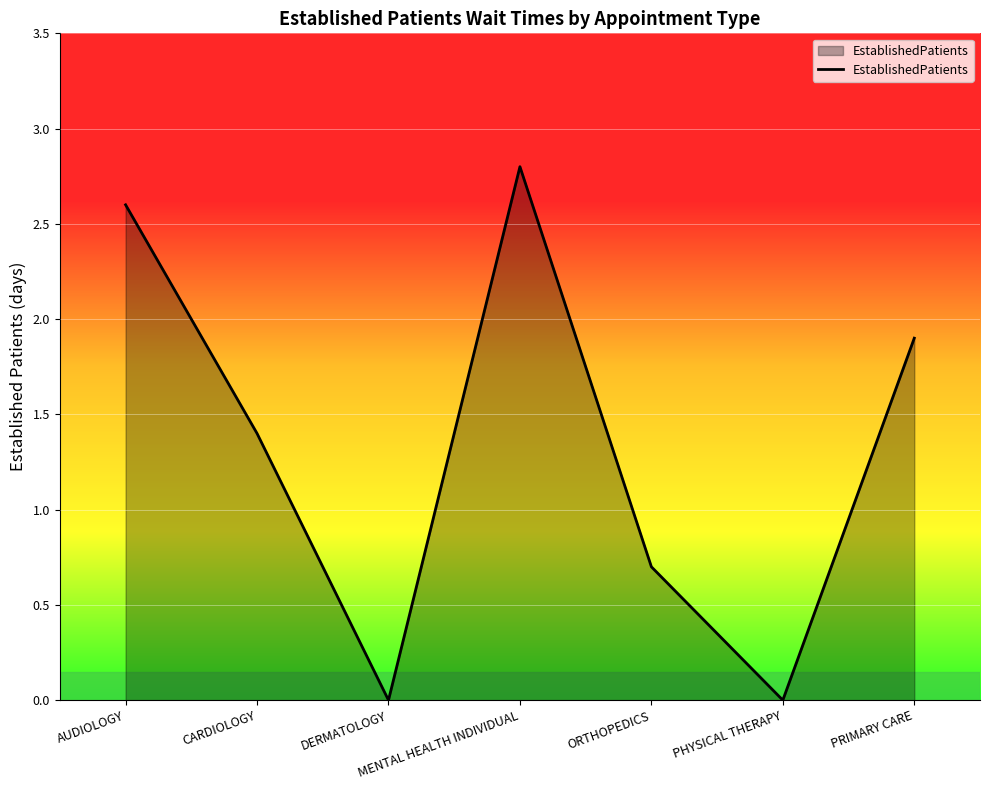

What position from the left is DERMATOLOGY?

3